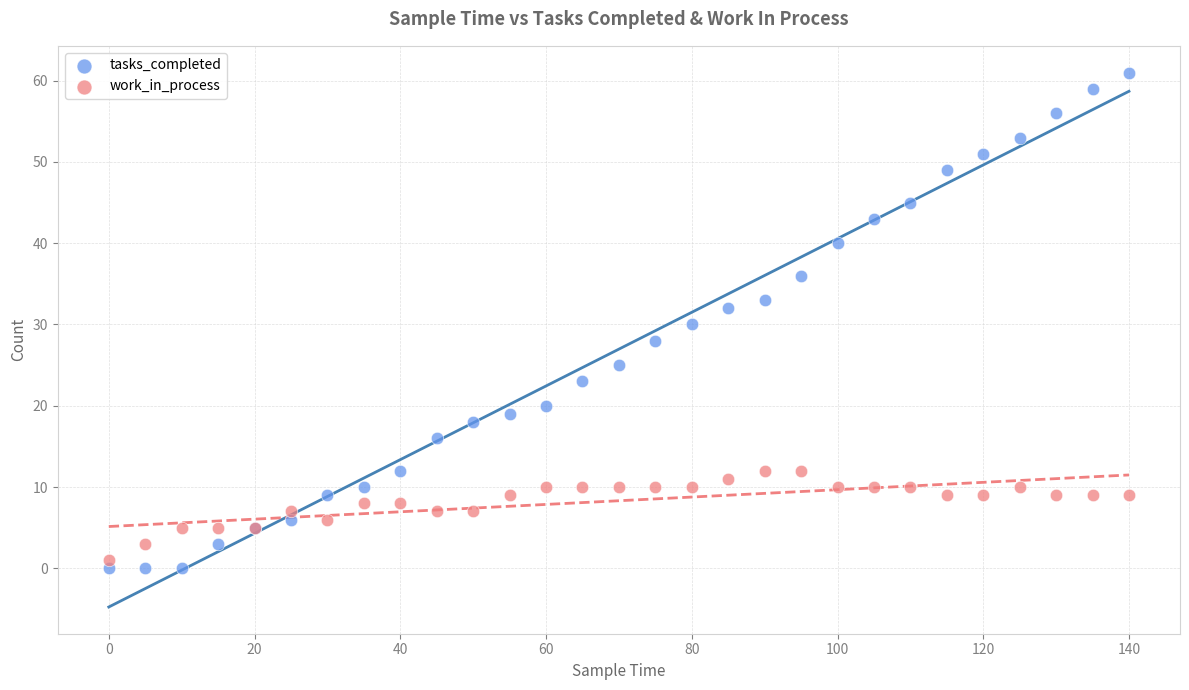

What is the X range (max minus min) for the scatter plot?

140